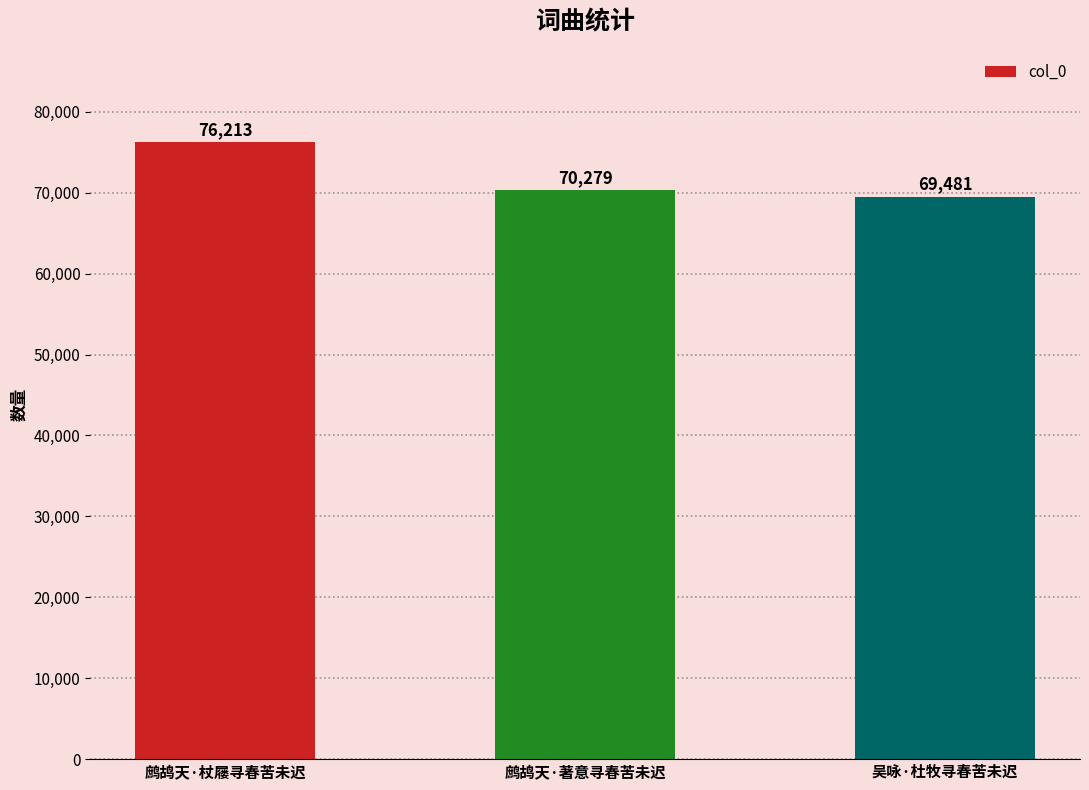

Where is the data nearest to the value 72847?

鹧鸪天·著意寻春苦未迟